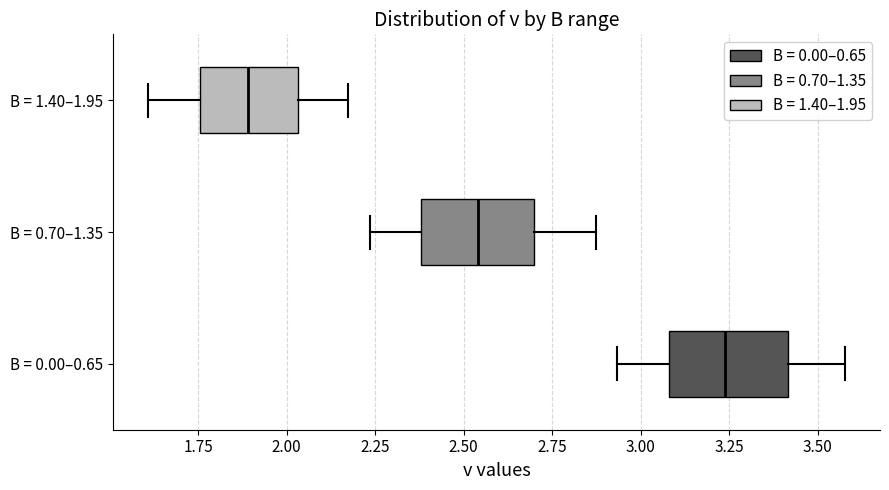

Which box has the furthest to the left median line?

B = 1.40–1.95